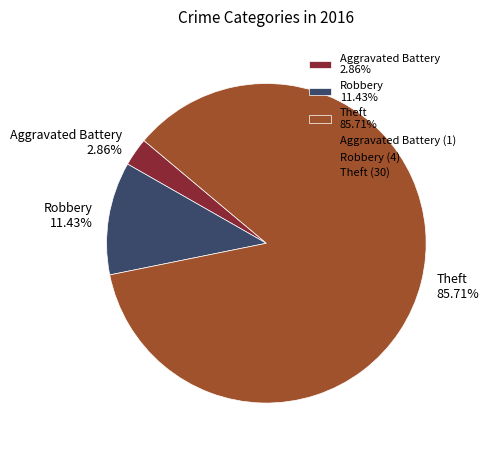

Combined, what portion of the pie is Theft and Robbery?

97.1%